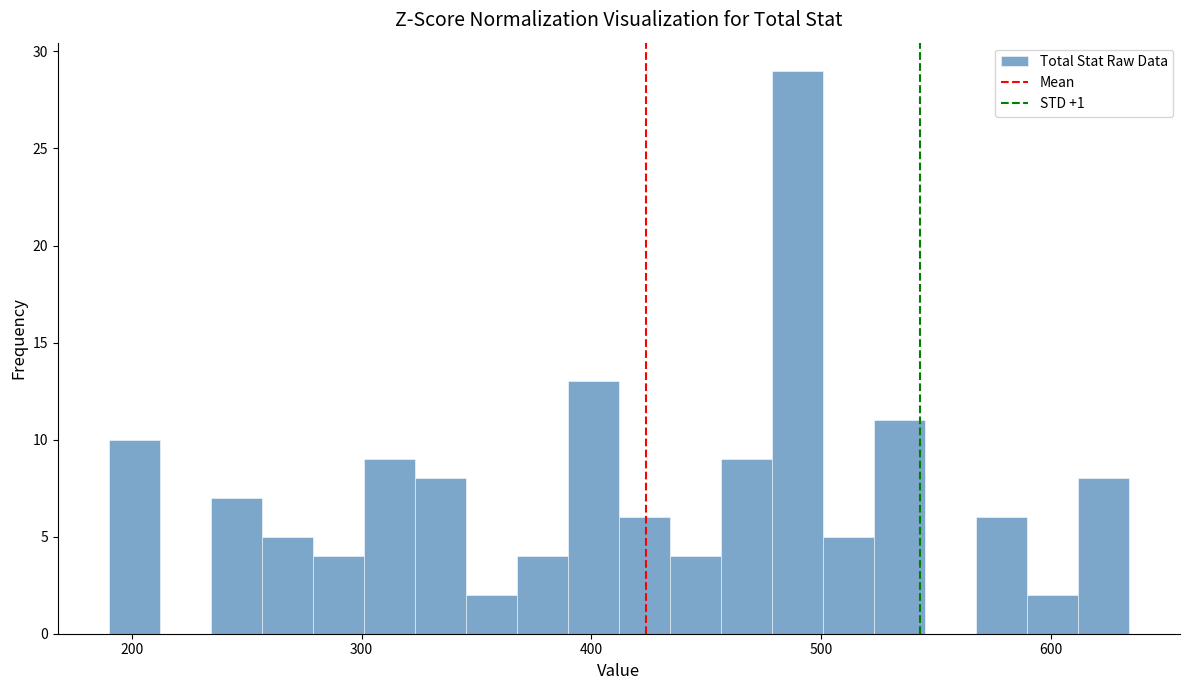

Read against the x-axis, roughly where is the centre of the tallest bar?

490